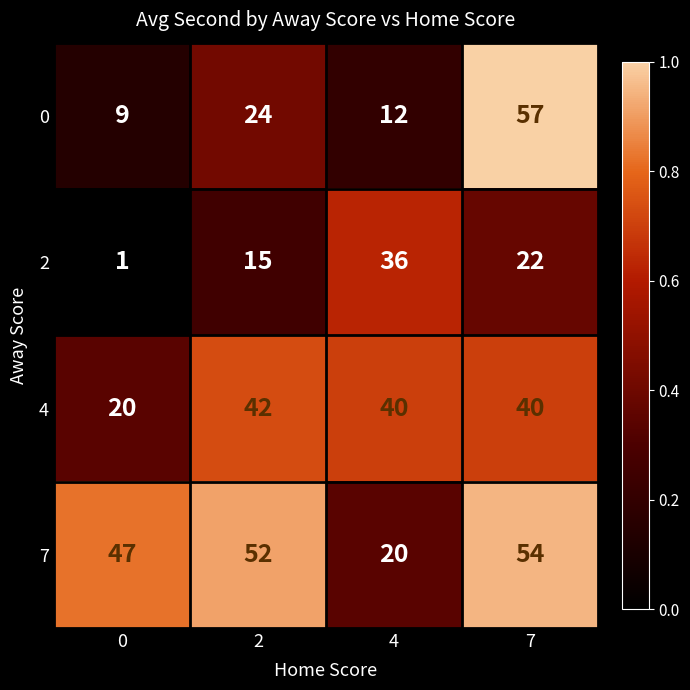

Reading left to right, extract all data points from this chart.

0: 9	24	12	57
2: 1	15	36	22
4: 20	42	40	40
7: 47	52	20	54